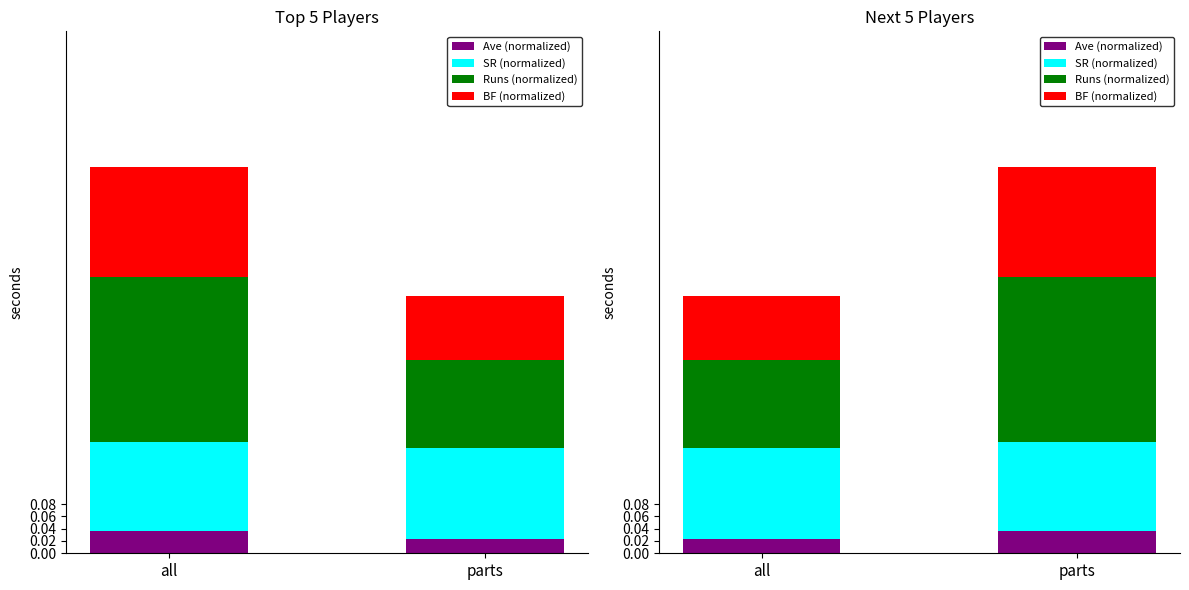

What is the maximum value shown in the chart?

0.3